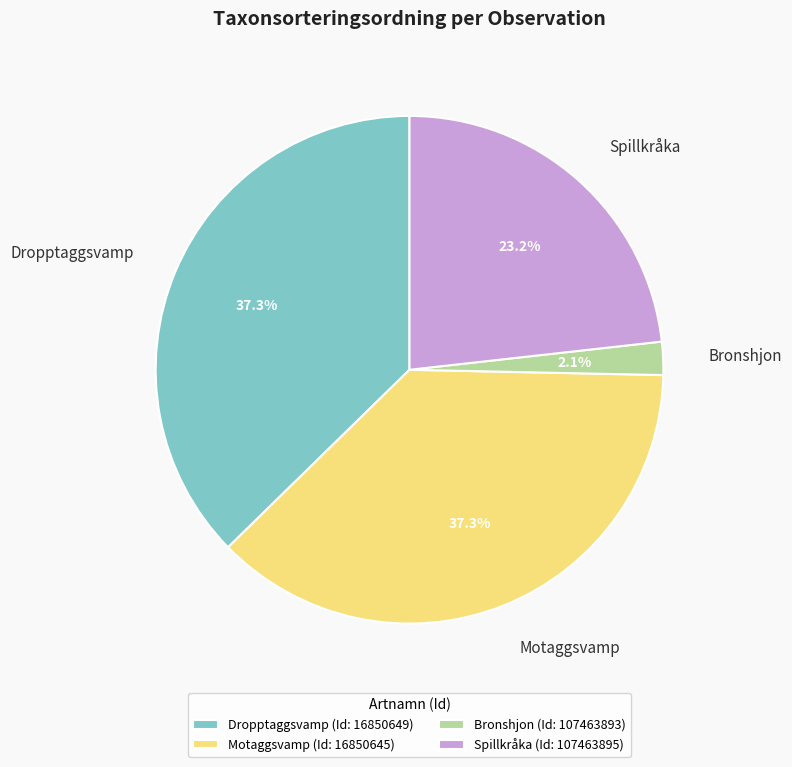

Is the sum of Dropptaggsvamp and Bronshjon greater than half?

No